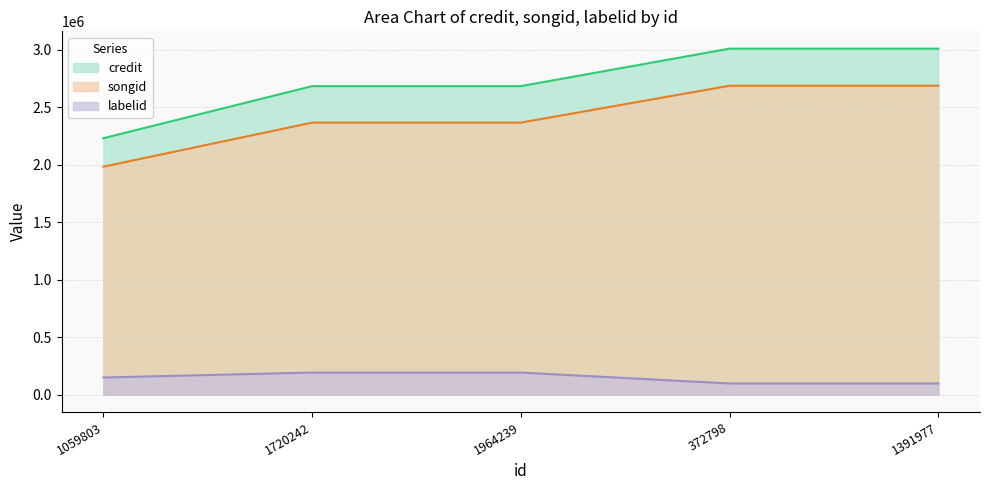

Reading left to right, extract all data points from this chart.

credit: 1059803=2230976	1720242=2683879	1964239=2683879	372798=3010076	1391977=3010076
songid: 1059803=1983450	1720242=2366678	1964239=2366678	372798=2687510	1391977=2687510
labelid: 1059803=149652	1720242=192722	1964239=192722	372798=97681	1391977=97681